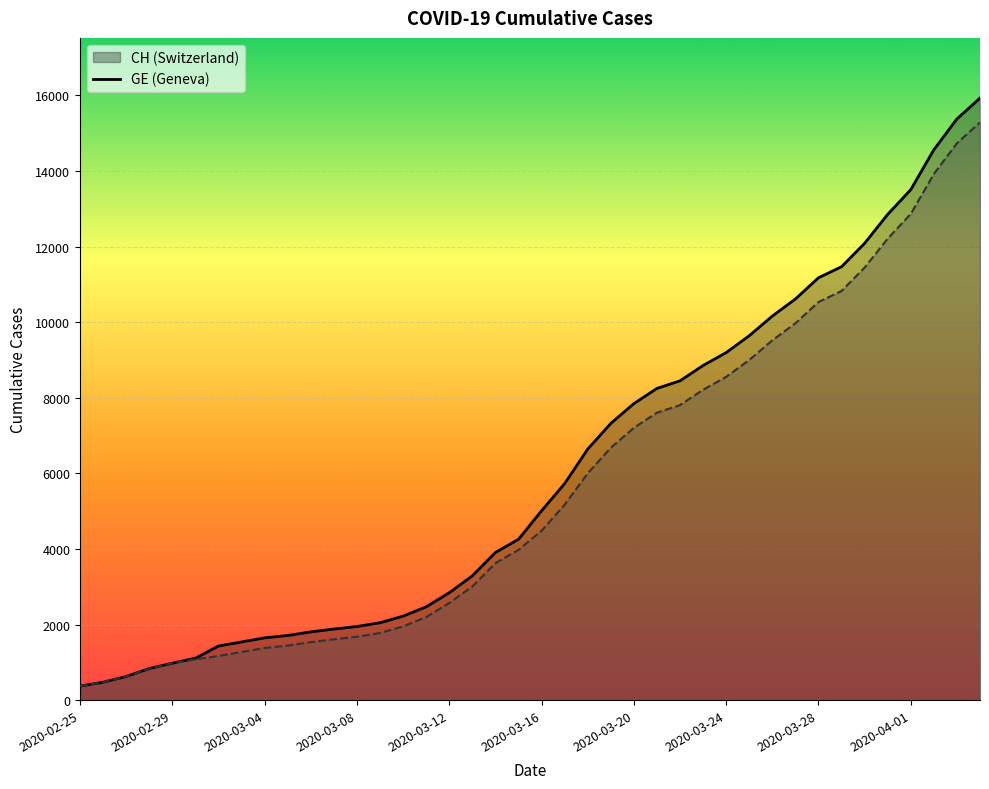

True or false: CH and GE intersect in this chart.

False